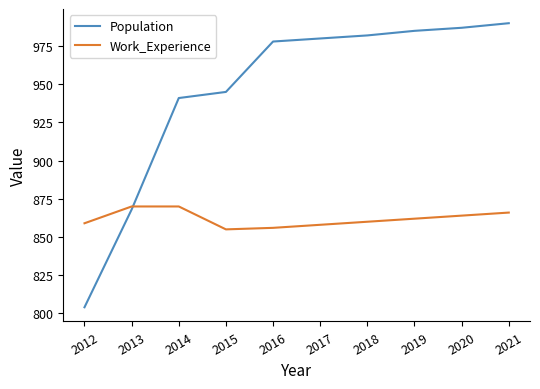

Reading left to right, what are all the values shown in this chart?

Population: 2012=804	2013=868	2014=941	2015=945	2016=978	2017=980	2018=982	2019=985	2020=987	2021=990
Work_Experience: 2012=859	2013=870	2014=870	2015=855	2016=856	2017=858	2018=860	2019=862	2020=864	2021=866